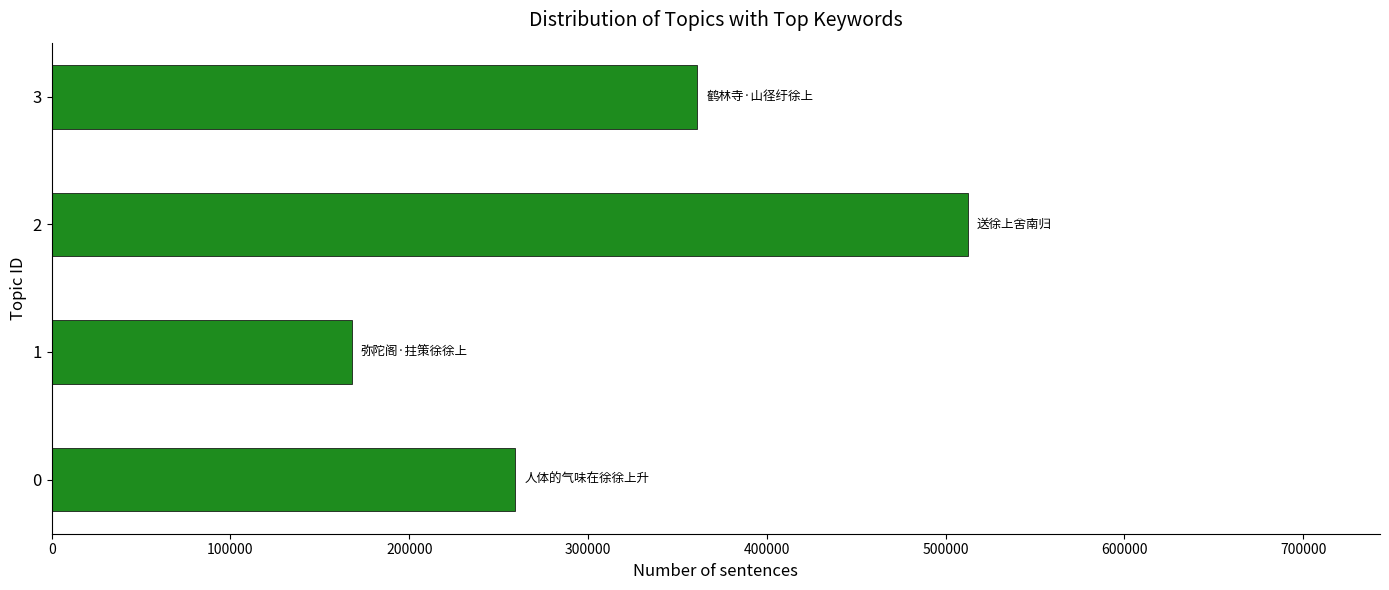

How many values are between 259158 and 512422?

3